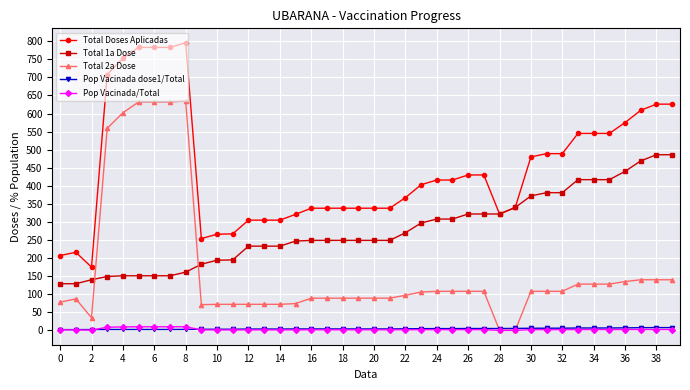

Which series has the largest total across all categories?

Total Doses Aplicadas